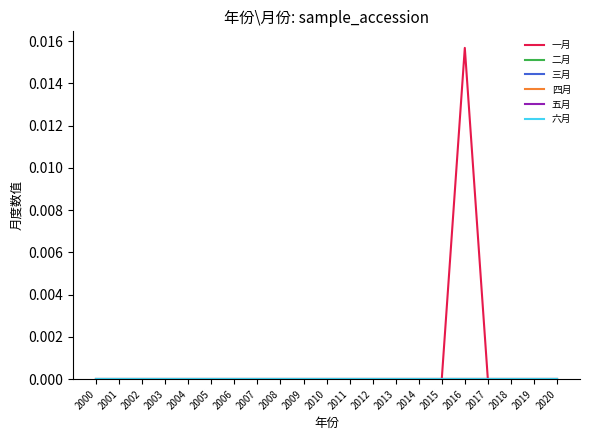

True or false: 四月 and 五月 intersect in this chart.

False